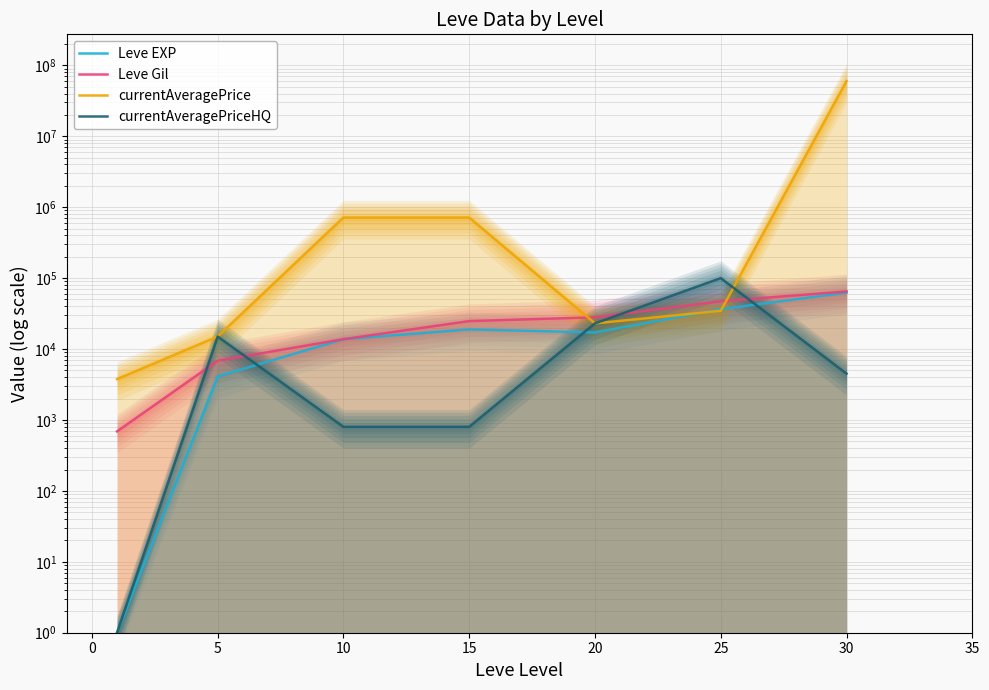

True or false: Leve Gil has more than 2 points higher than both neighbors.

False